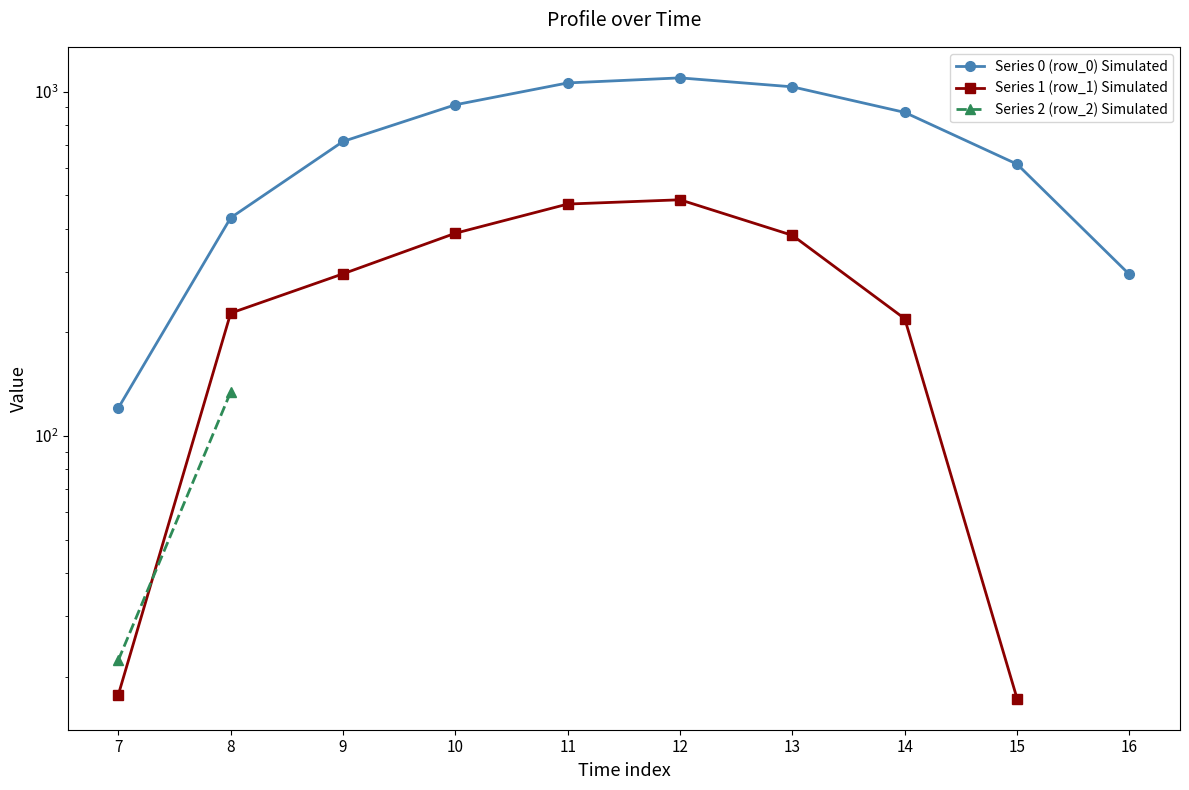

True or false: Series 1 (row_1) Simulated and Series 0 (row_0) Simulated cross at least once.

False